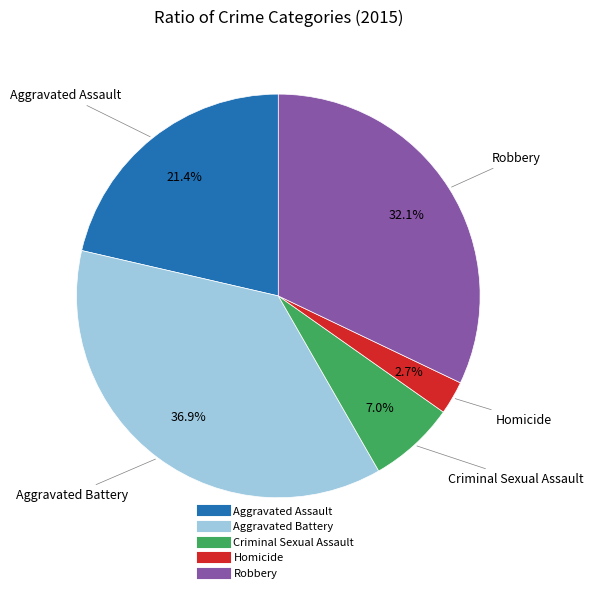

To the nearest percent, what portion does Homicide represent?

3%